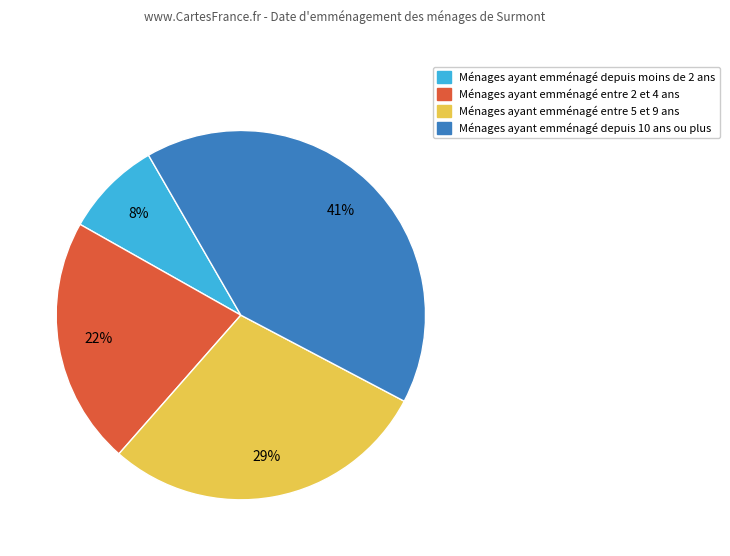

To the nearest percent, what is the average slice percentage?

25%